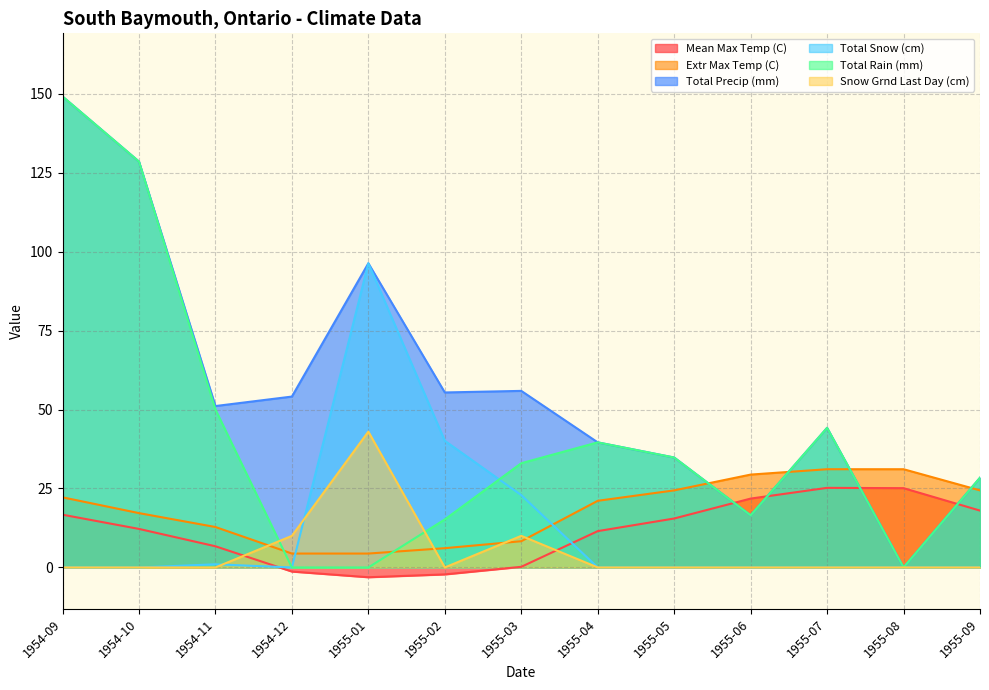

How many interior local peaks does the Snow Grnd Last Day (cm) series have?

2